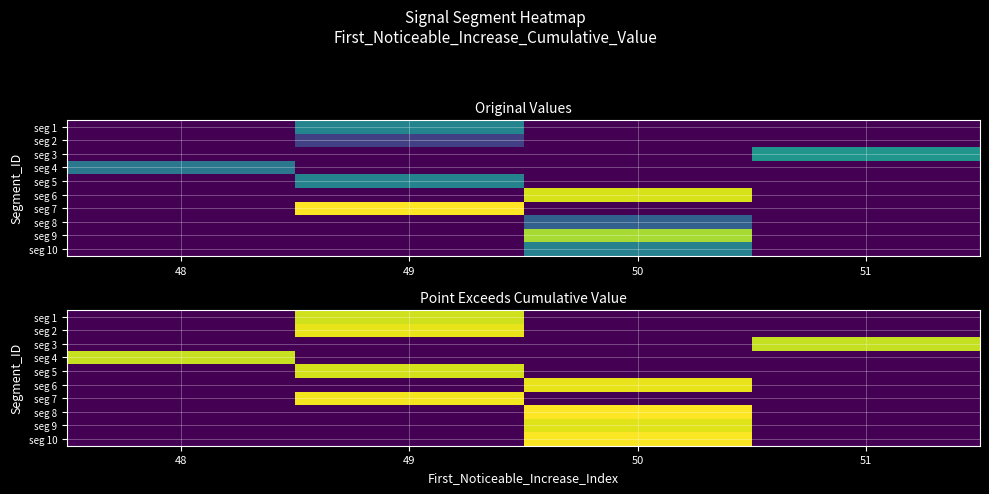

Which label corresponds to the smallest value in the chart?

48